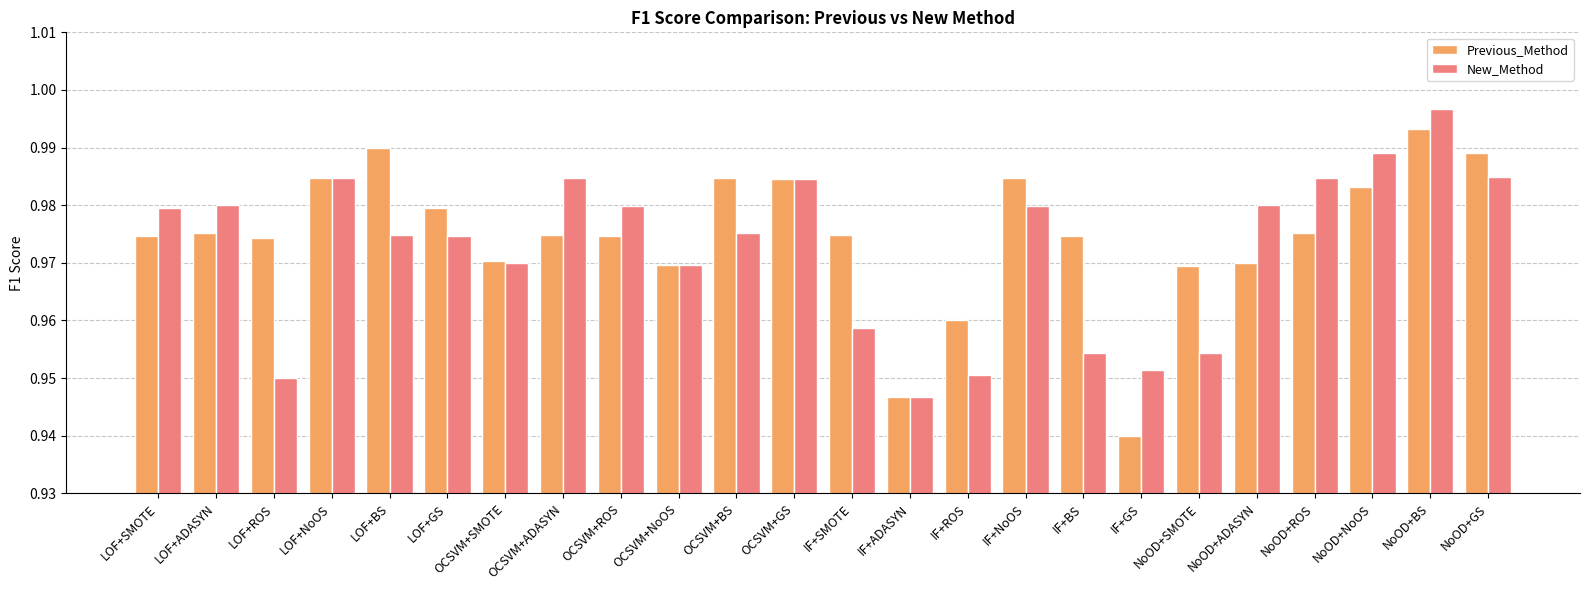

How many bars are there in total?

48